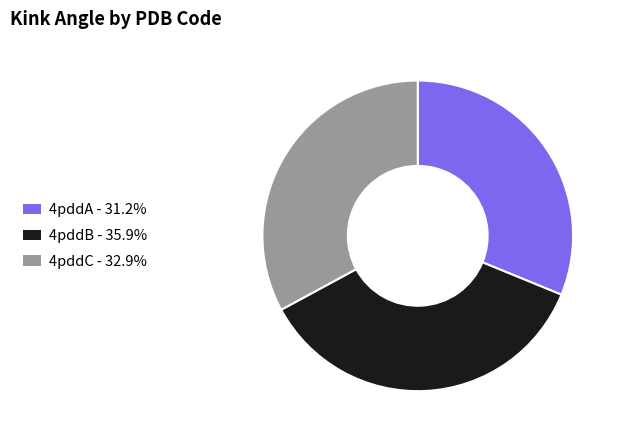

How many segments does this pie chart have?

3